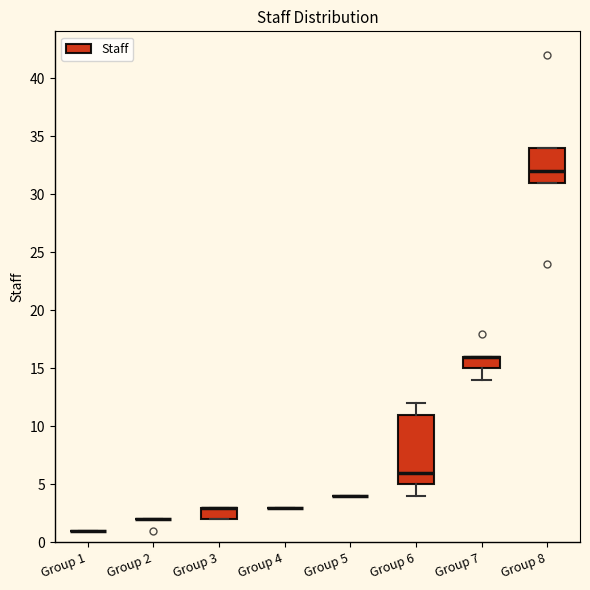

Reading left to right, read every box against the y-axis: the position of its median line, the range the box covers, and the ends of its whiskers. The values are not printed on the chart, so give them approximately, as read against the axis.

Group 1: box collapsed to a line at 1, whiskers 1 to 1
Group 2: box collapsed to a line at 2, whiskers 2 to 2
Group 3: median 3 (drawn on the box's upper edge), box 2 to 3, whiskers 2 to 3
Group 4: box collapsed to a line at 3, whiskers 3 to 3
Group 5: box collapsed to a line at 4, whiskers 4 to 4
Group 6: median 6, box 5 to 11, whiskers 4 to 12
Group 7: median 16 (drawn on the box's upper edge), box 15 to 16, whiskers 14 to 16
Group 8: median 32, box 31 to 34, whiskers 31 to 34